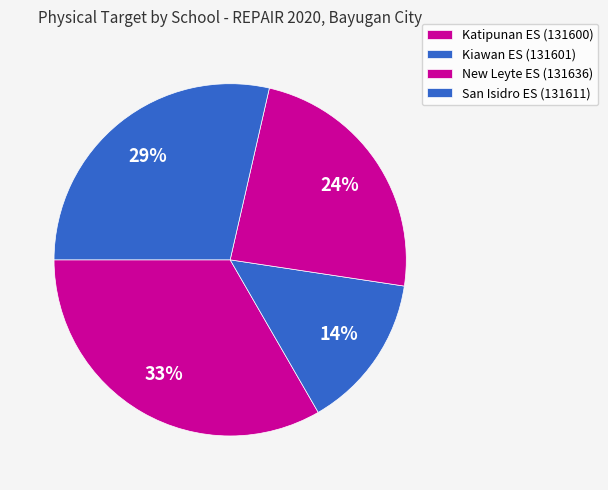

Count the number of slices in the pie.

4